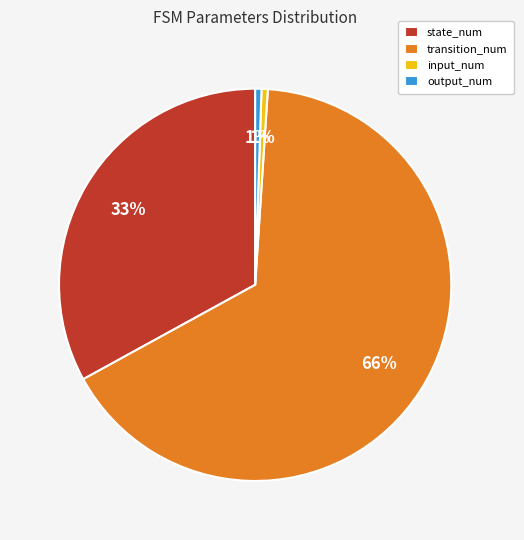

How many segments does this pie chart have?

4